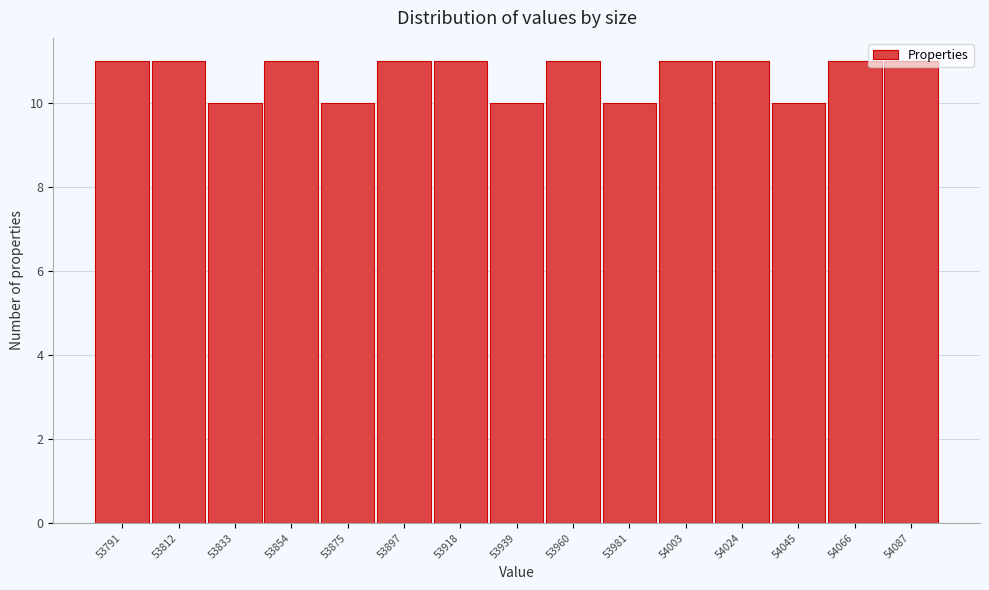

What is the ratio of the value at 53939 to the value at 53791?

0.9